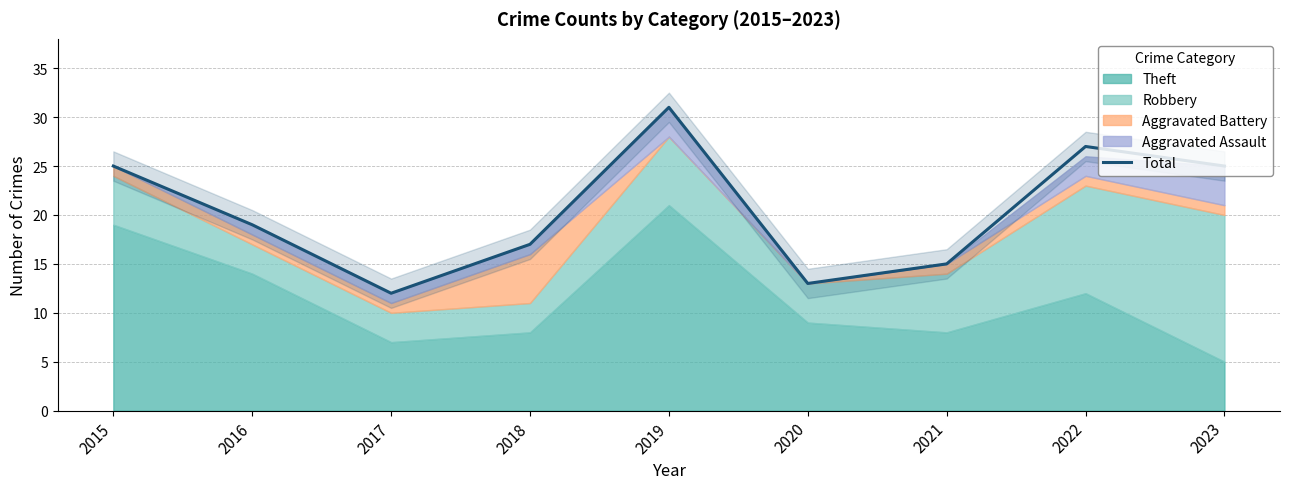

Is it true that the value at 2017 is 7?

False